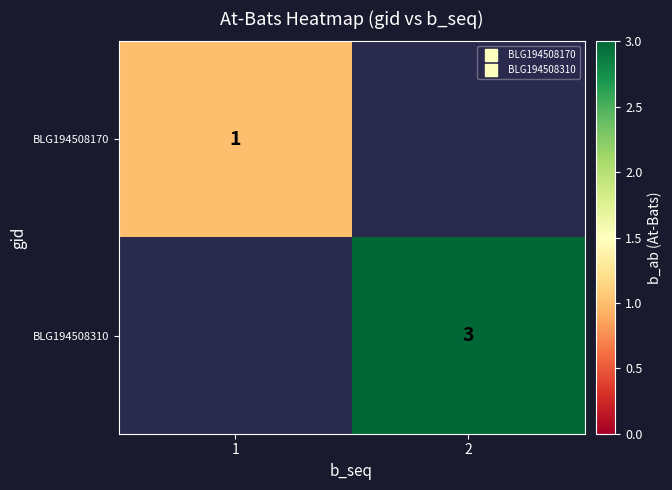

Count the number of data series in this chart.

2